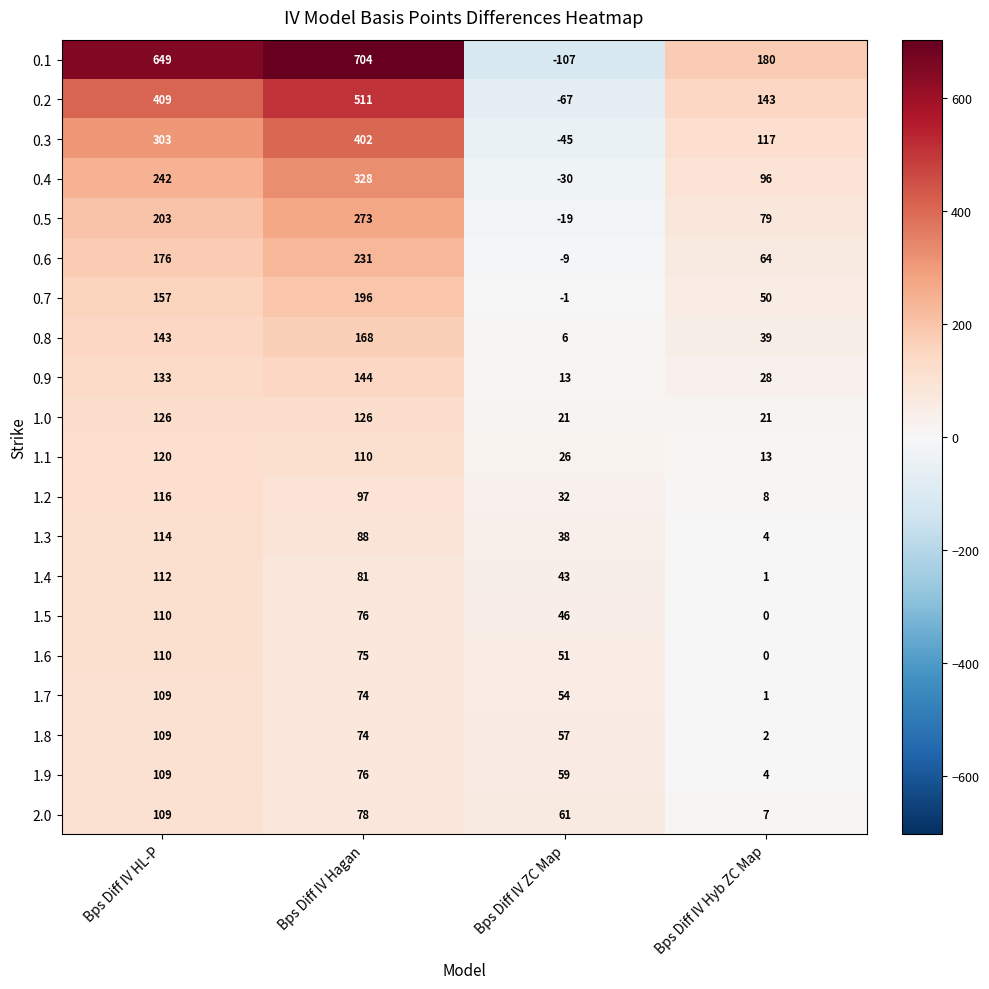

What is the sum of all 1.7 values?

238